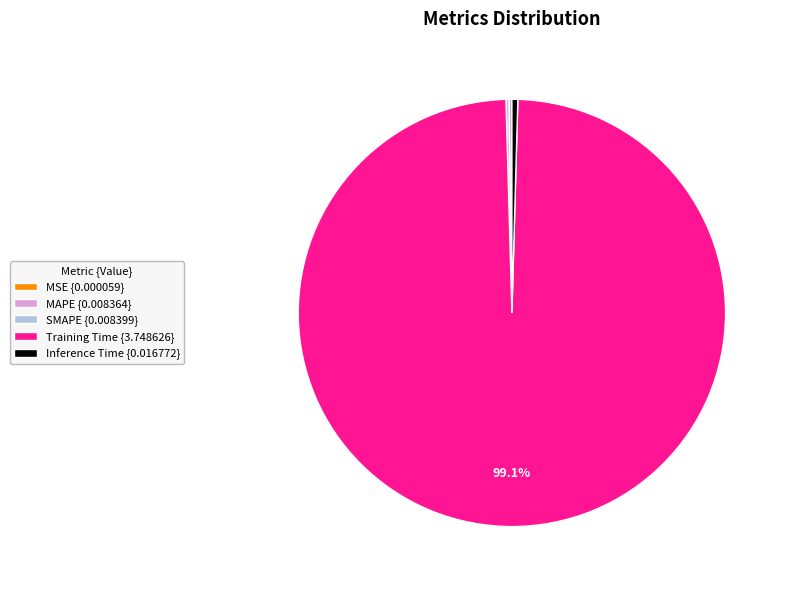

Does any single category account for the majority?

Yes